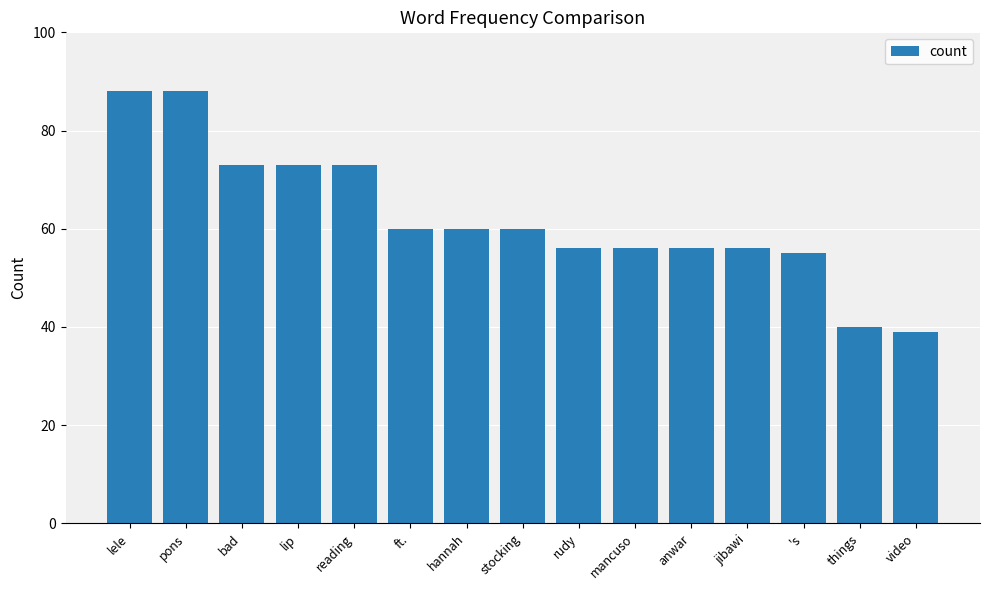

Reading right to left, transcribe all the data shown in this chart.

video=39	things=40	's=55	jibawi=56	anwar=56	mancuso=56	rudy=56	stocking=60	hannah=60	ft.=60	reading=73	lip=73	bad=73	pons=88	lele=88